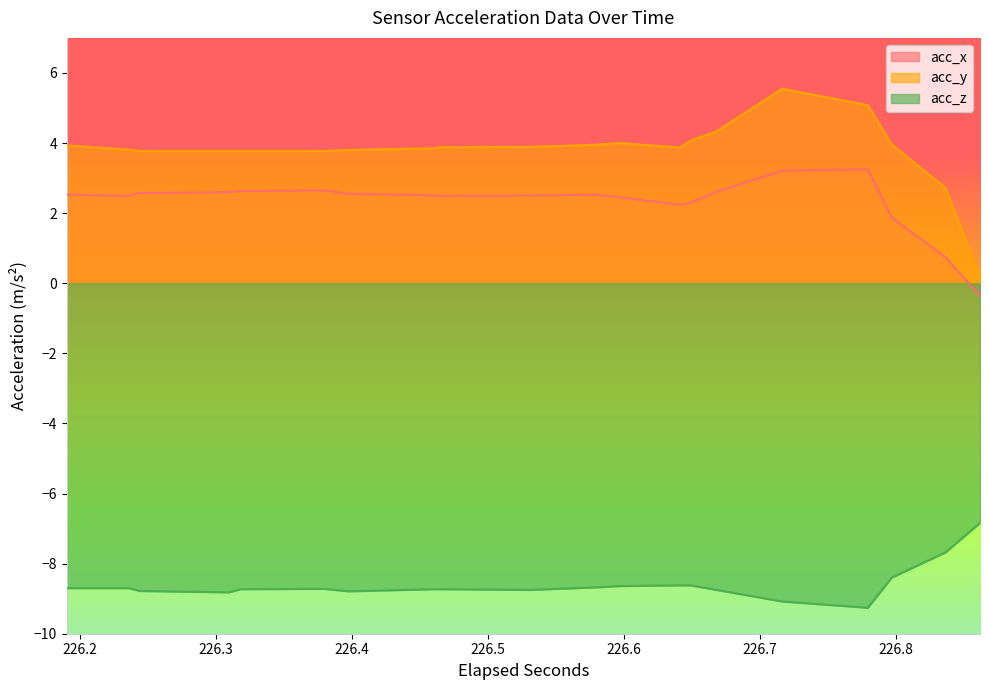

The value of acc_z at 8 is -13.1. True or false?

False